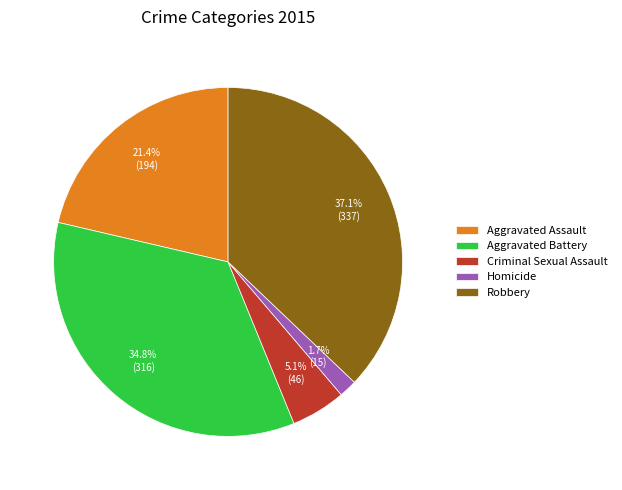

To the nearest percent, what is the combined percentage of Criminal Sexual Assault and Homicide?

7%